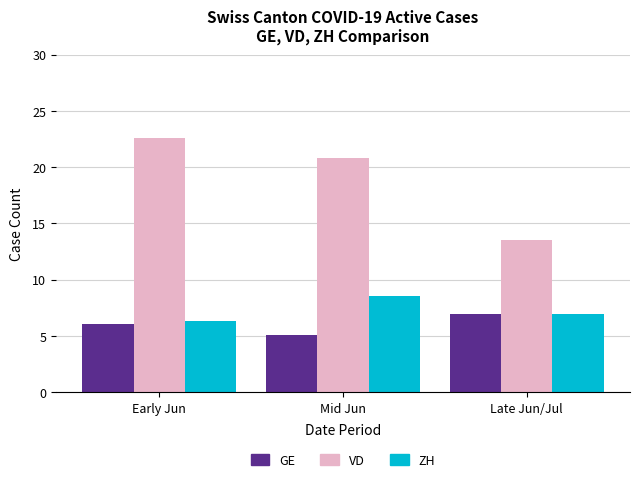

Between Mid Jun and Late Jun/Jul, which series saw the biggest shift?

VD